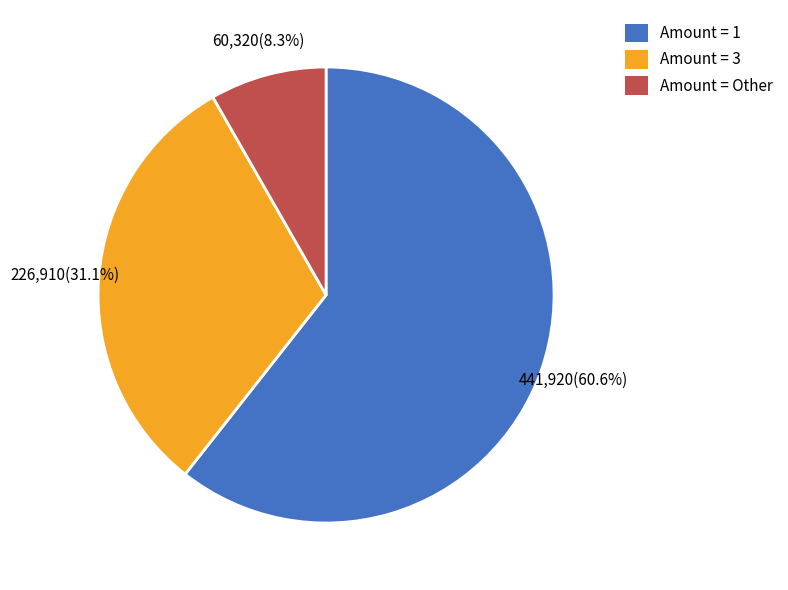

Rank the categories by value from highest to lowest.

Amount = 1, Amount = 3, Amount = Other